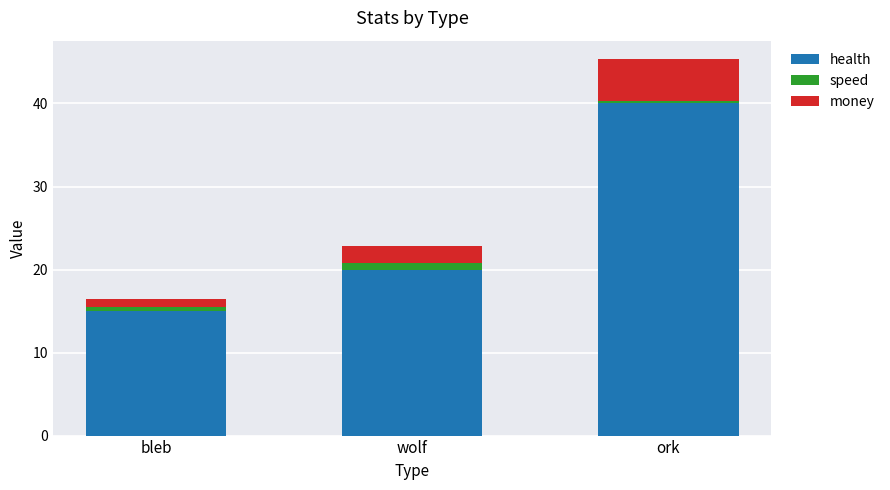

What is the average value of the health series?

25.0